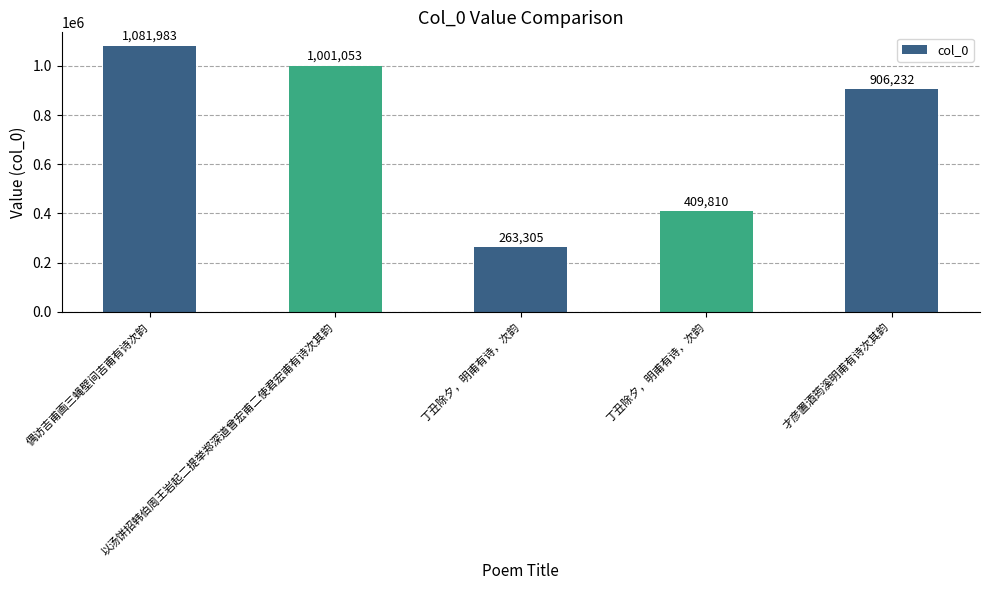

Does the chart contain any negative values?

No